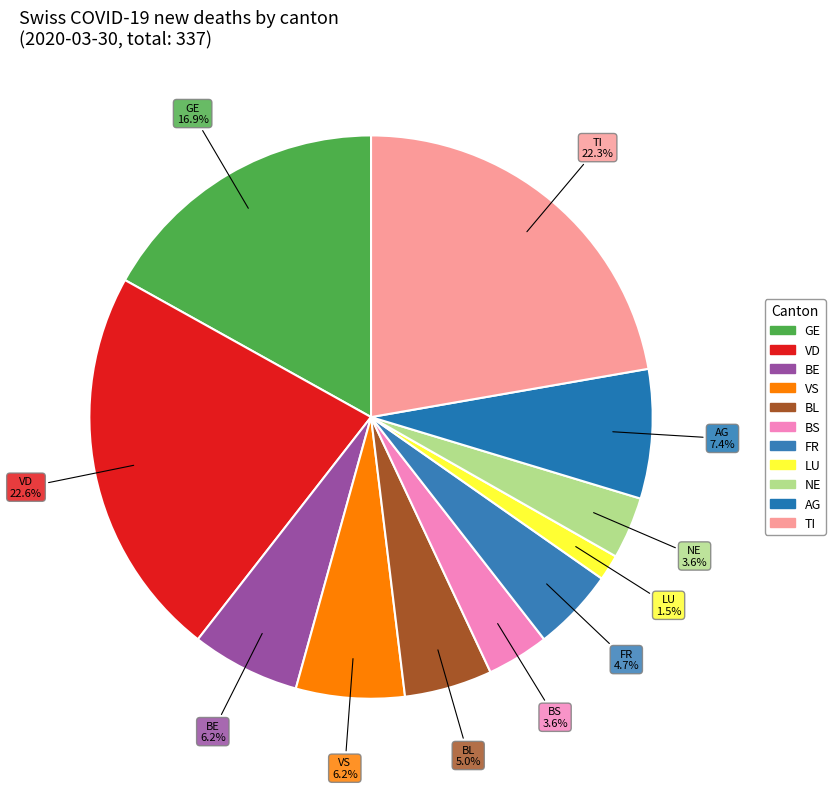

How many segments does this pie chart have?

11